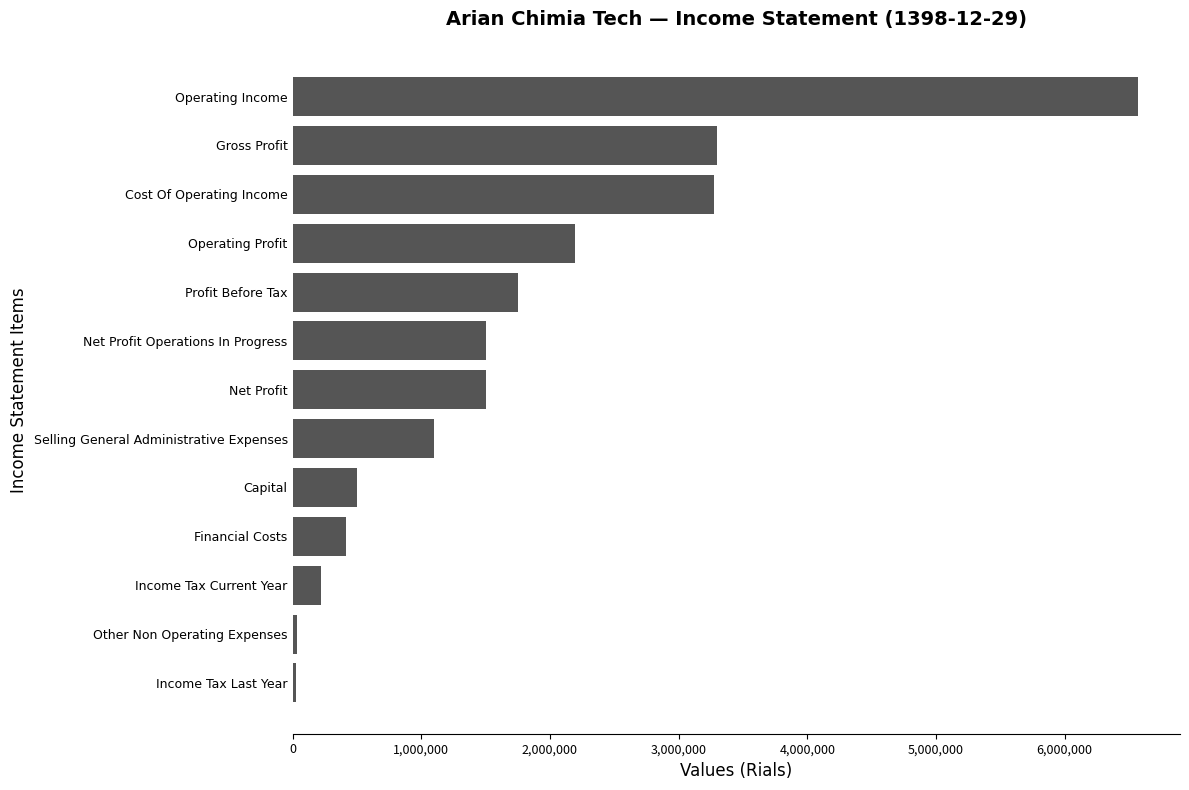

What is the smallest value displayed?

25330